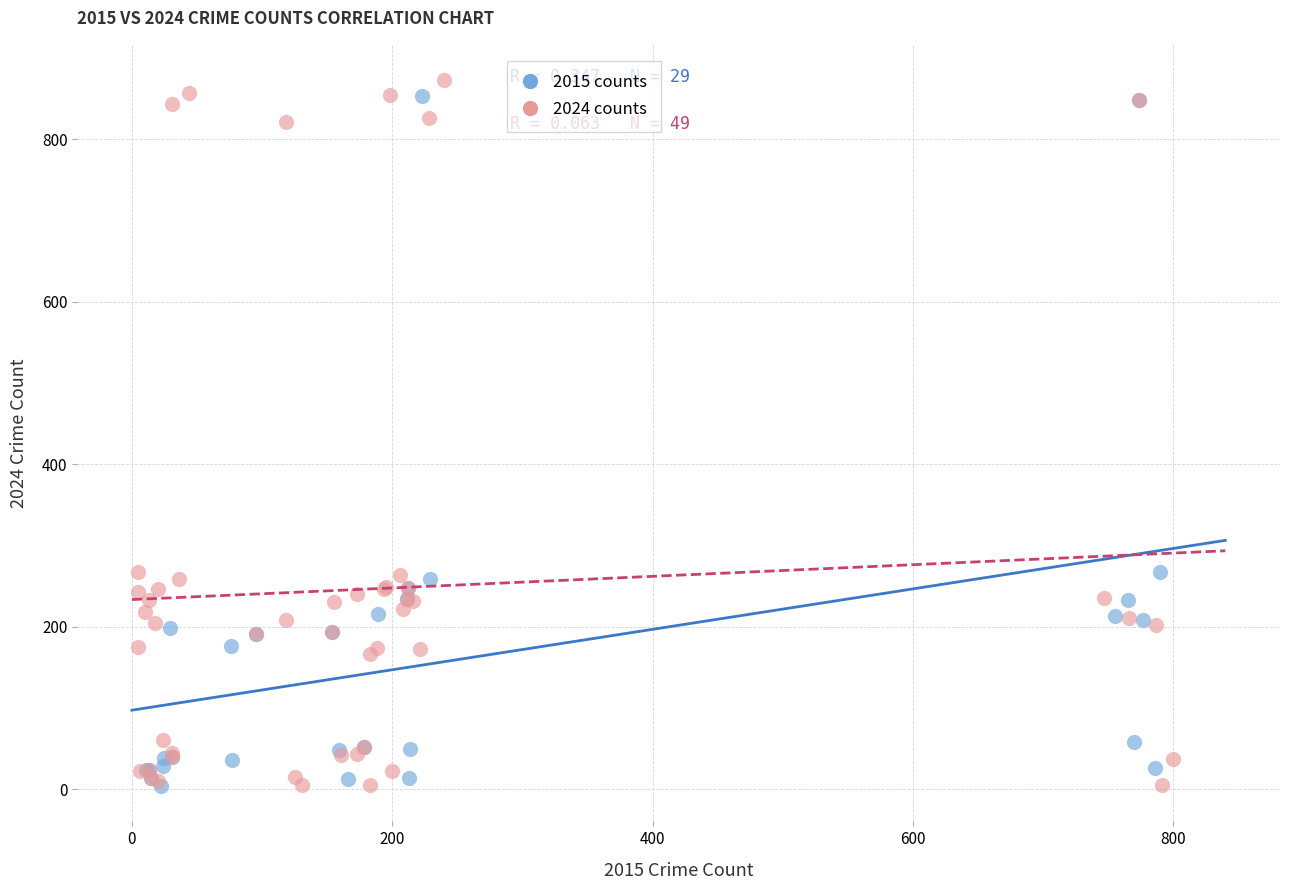

Which series has the widest spread of Y values?

2024 counts